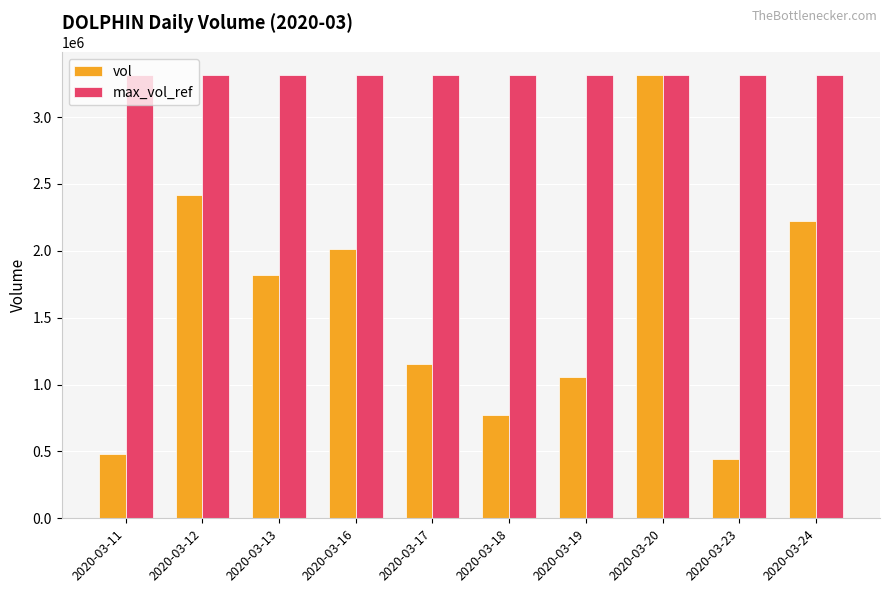

Reading left to right, transcribe all the data shown in this chart.

vol: 477500	2413200	1820400	2015900	1153100	775800	1057800	3316700	445000	2225100
max_vol_ref: 3316700	3316700	3316700	3316700	3316700	3316700	3316700	3316700	3316700	3316700